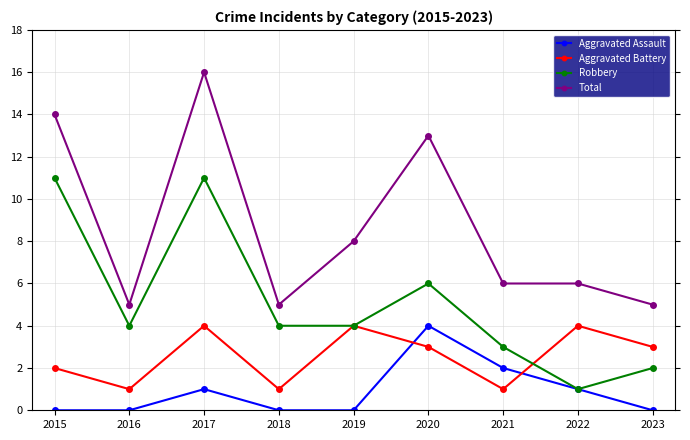

Which series has the widest spread of values?

Total